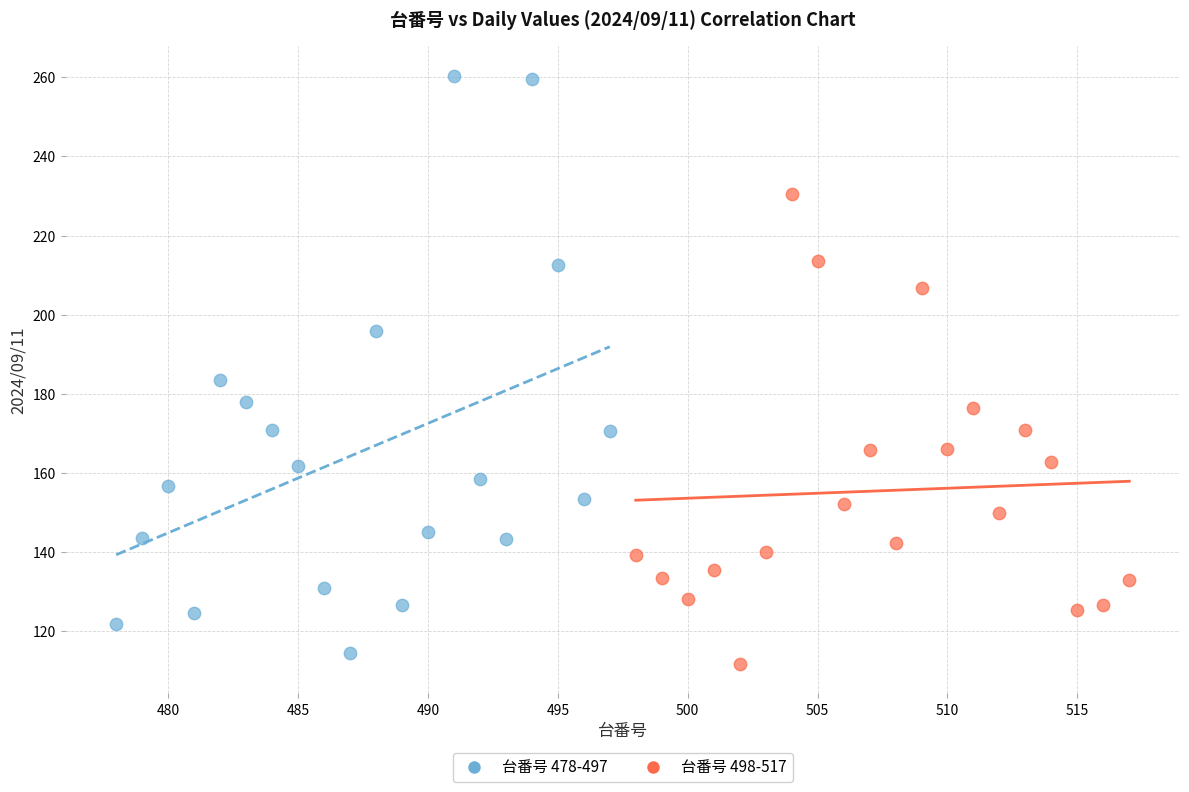

Which series contains the highest Y value?

台番号 478-497